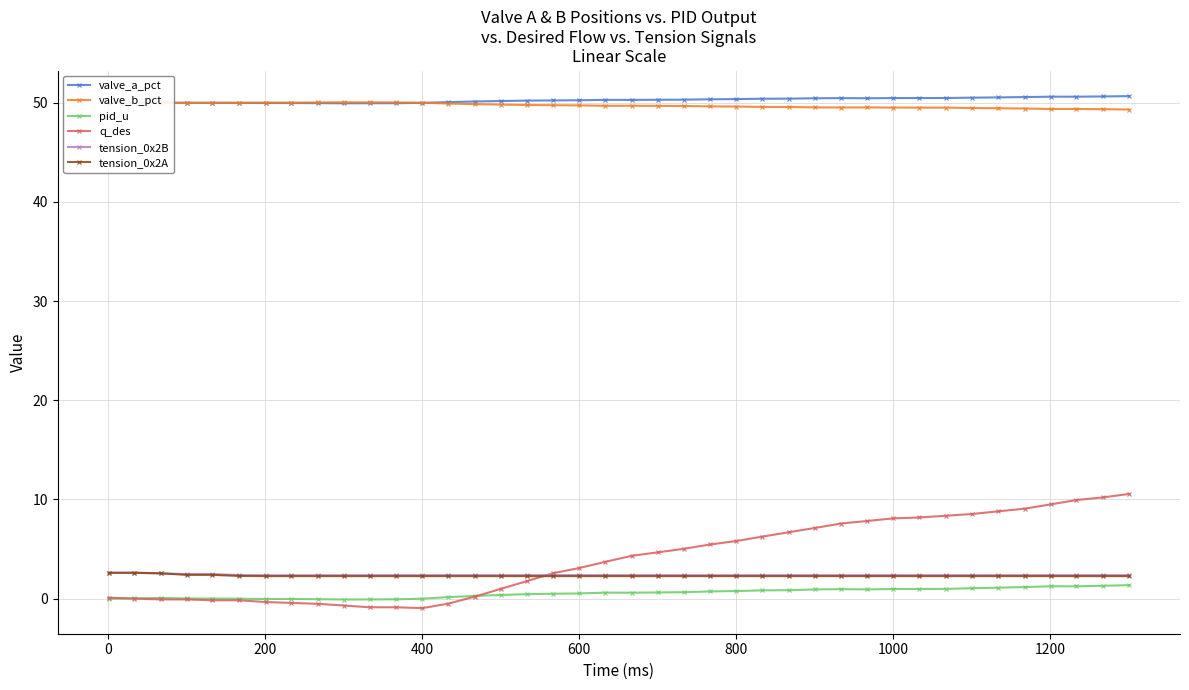

True or false: pid_u and valve_a_pct cross at least once.

False